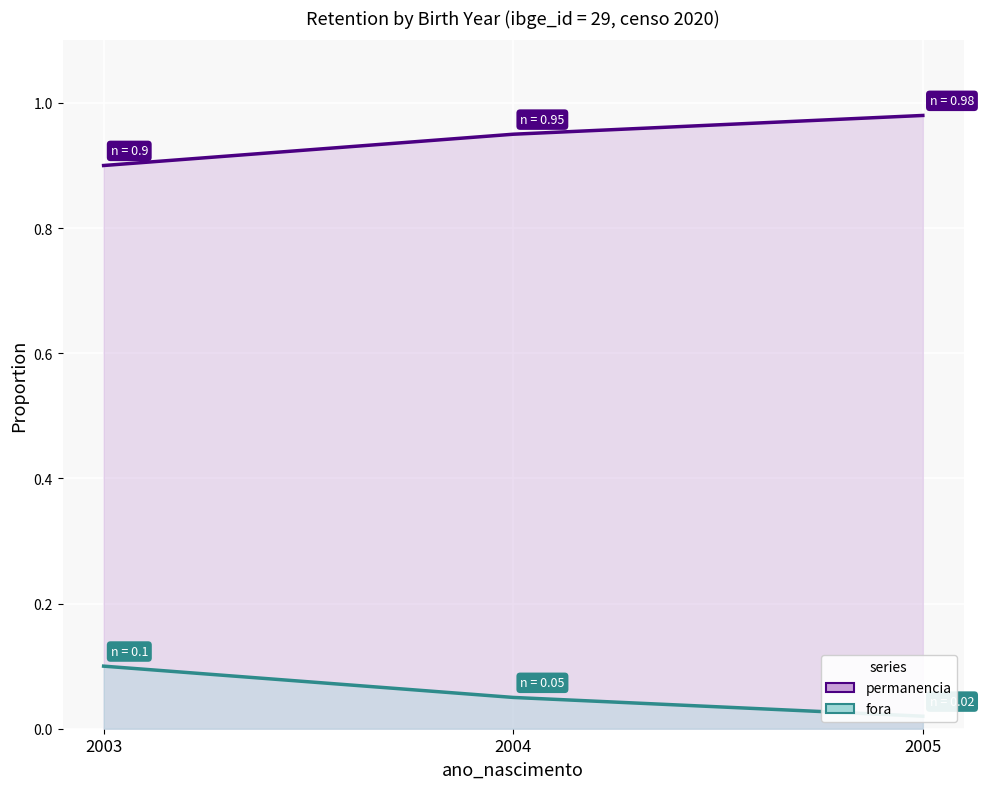

True or false: permanencia has a value of 0.7 at 2005.

False